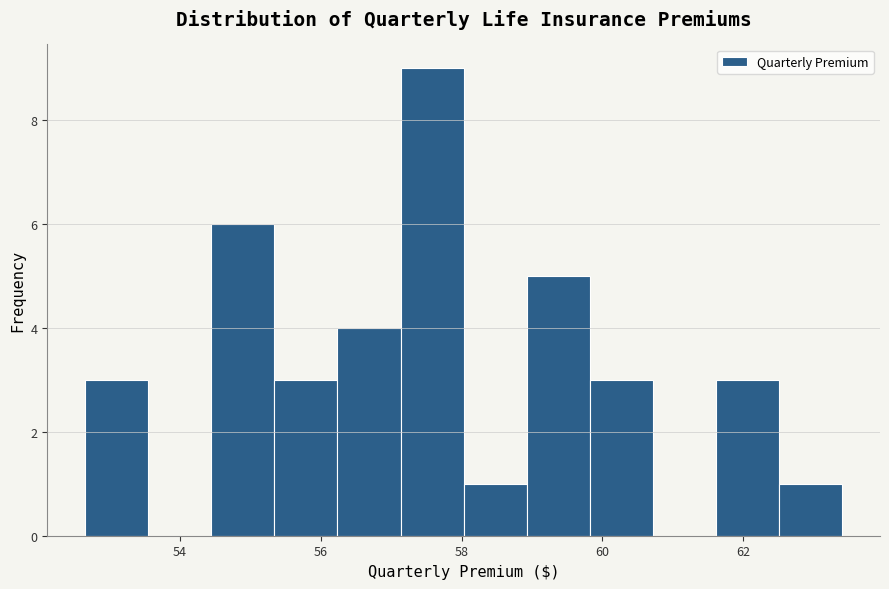

Over which range of the x-axis is the bar tallest?

57.2 to 58.0